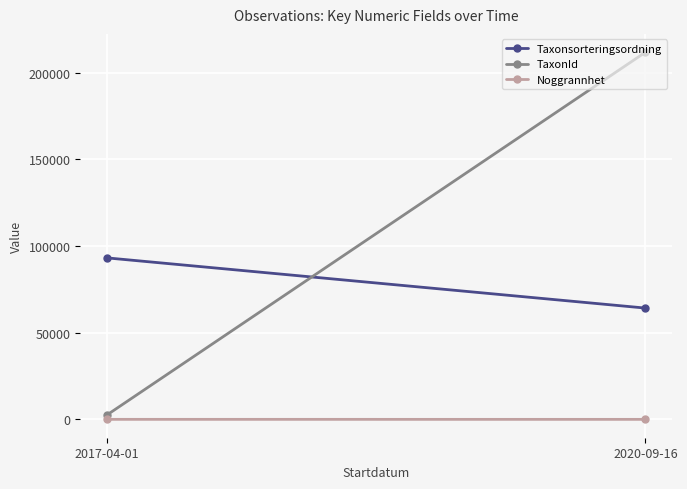

What is the difference between the maximum and minimum values in the TaxonId series?

209074.5